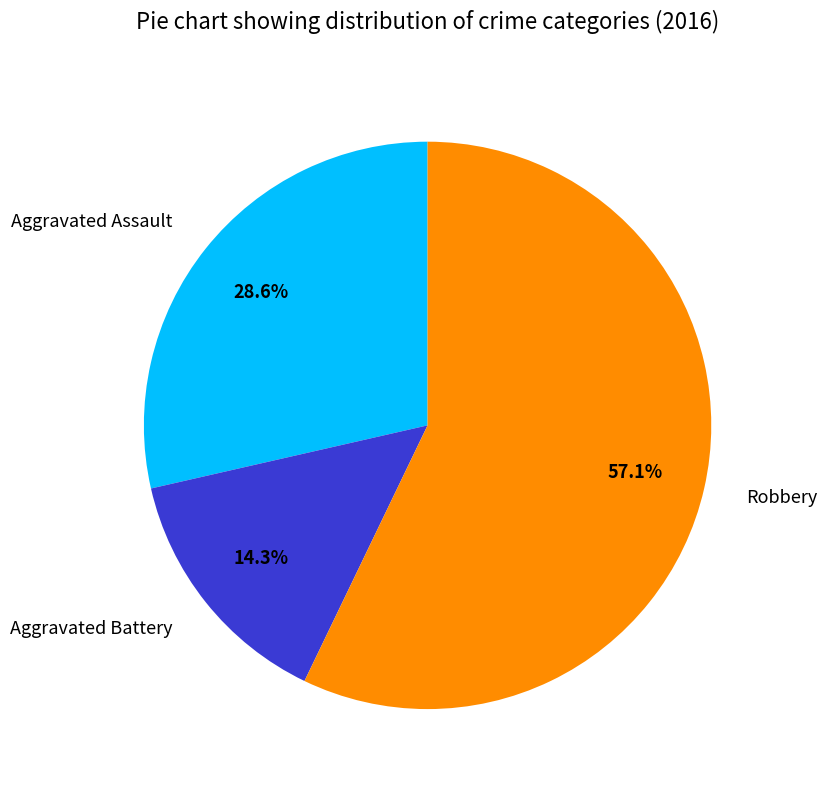

Which slice is the largest?

Robbery